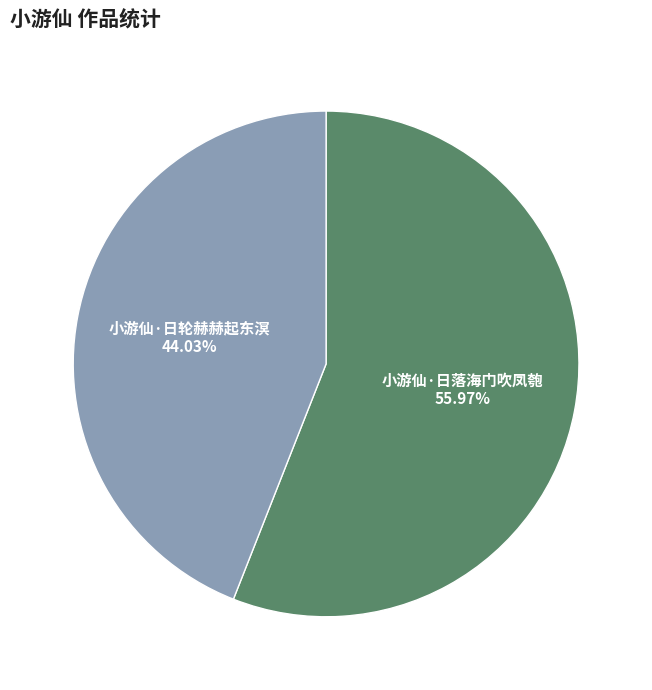

How many segments does this pie chart have?

2